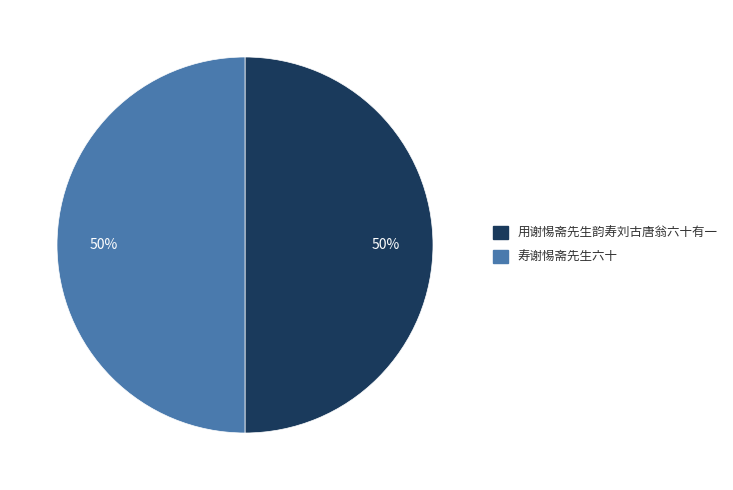

How many segments does this pie chart have?

2